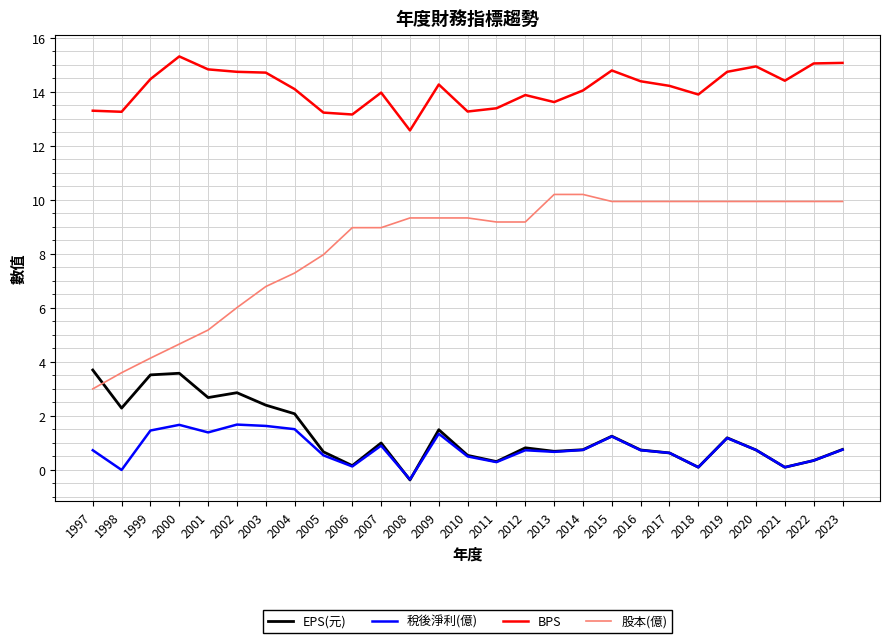

Which category has the highest value across all series?

2000